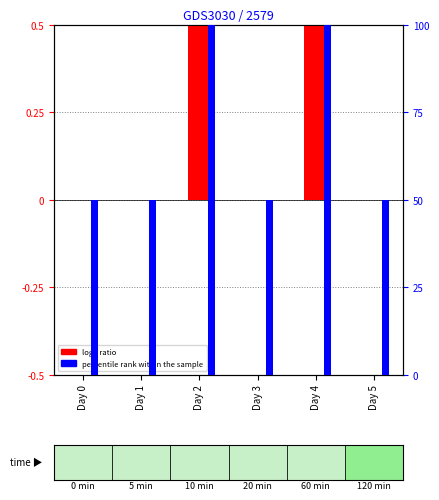

Which series has the widest spread of values?

percentile rank within the sample